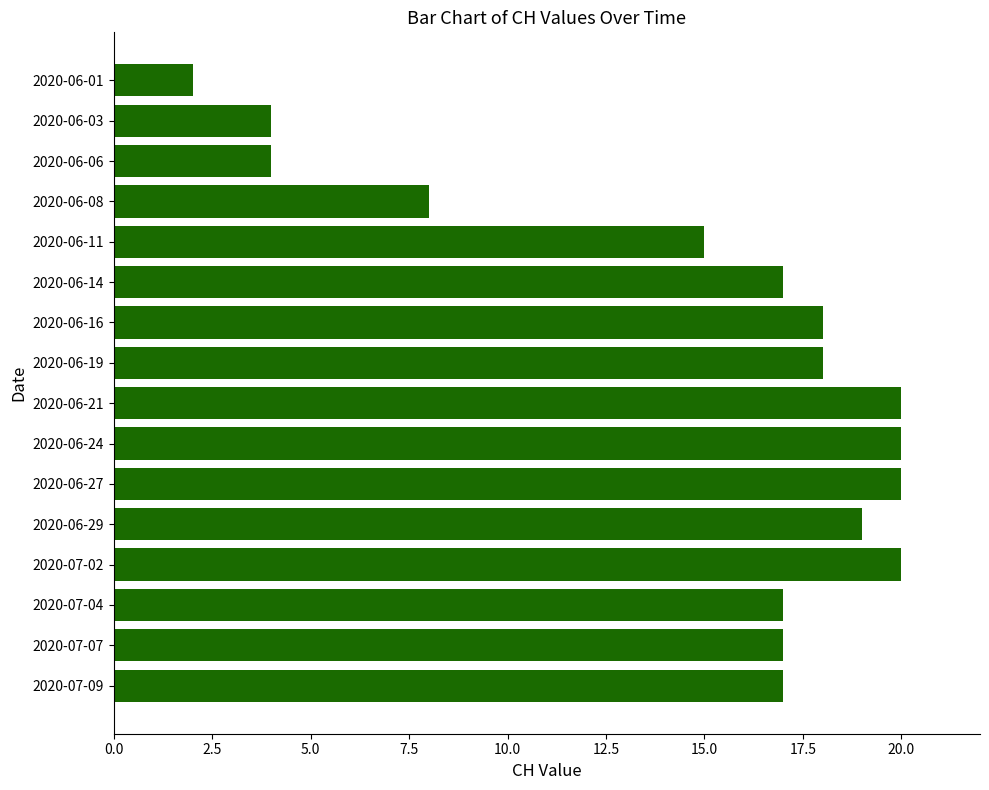

What position from the top is 2020-07-04?

14